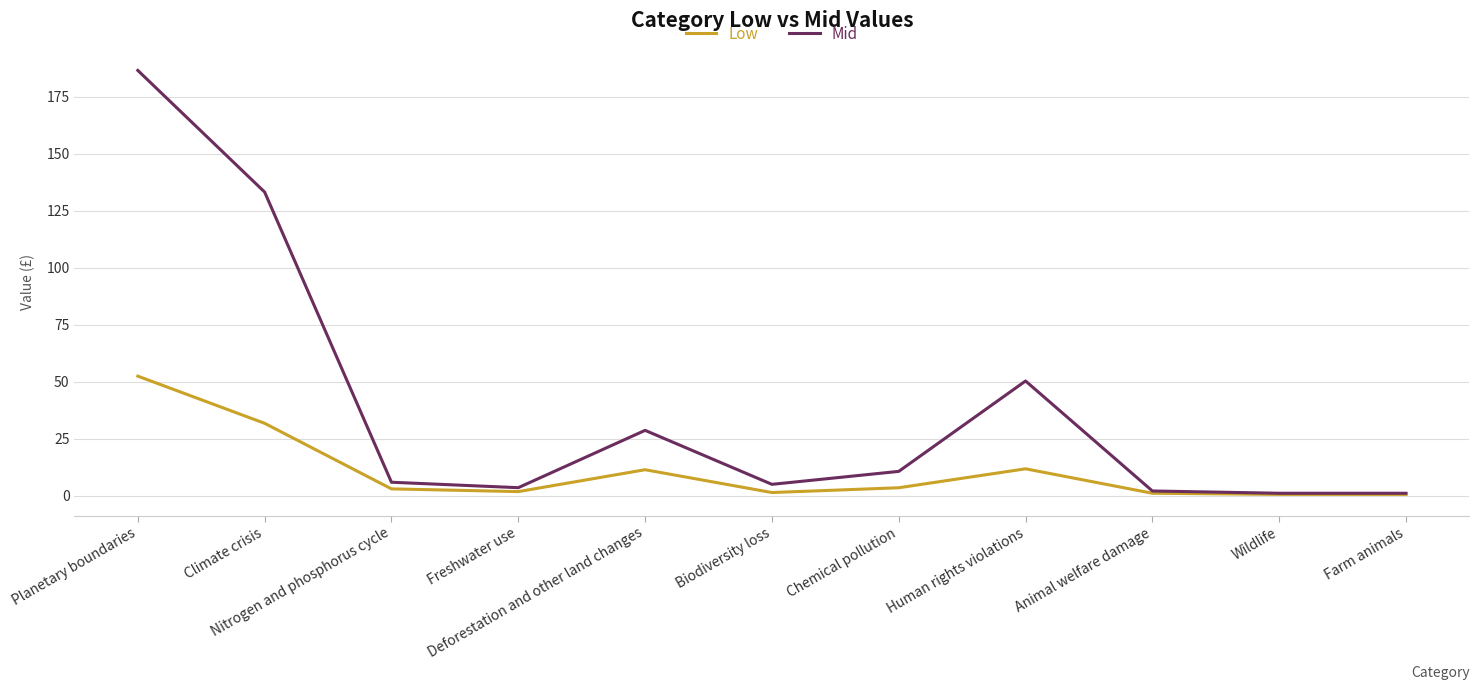

How many distinct data groups are displayed?

2